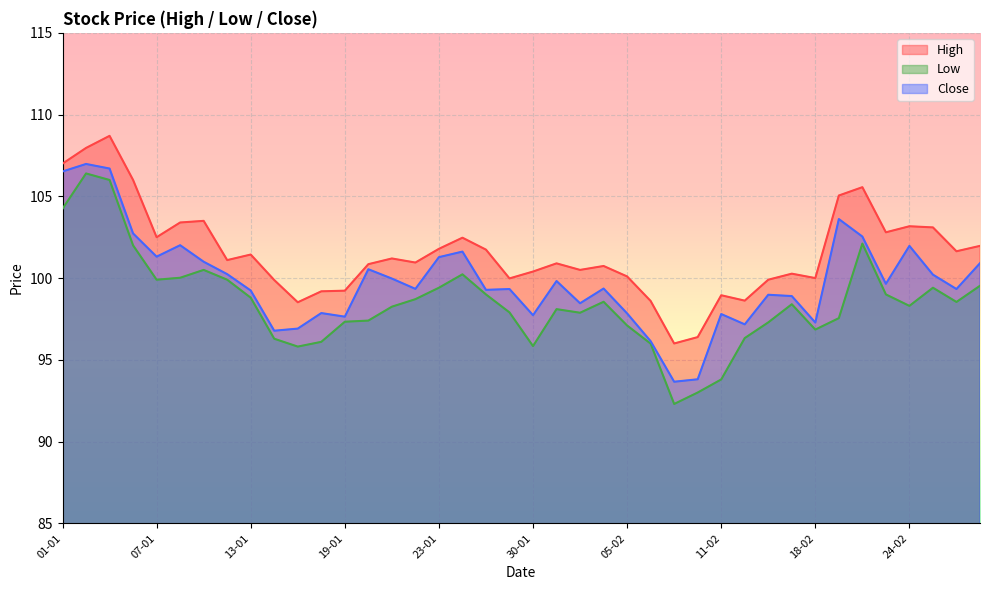

What is the value of the High point at the 12th from the left?

99.2